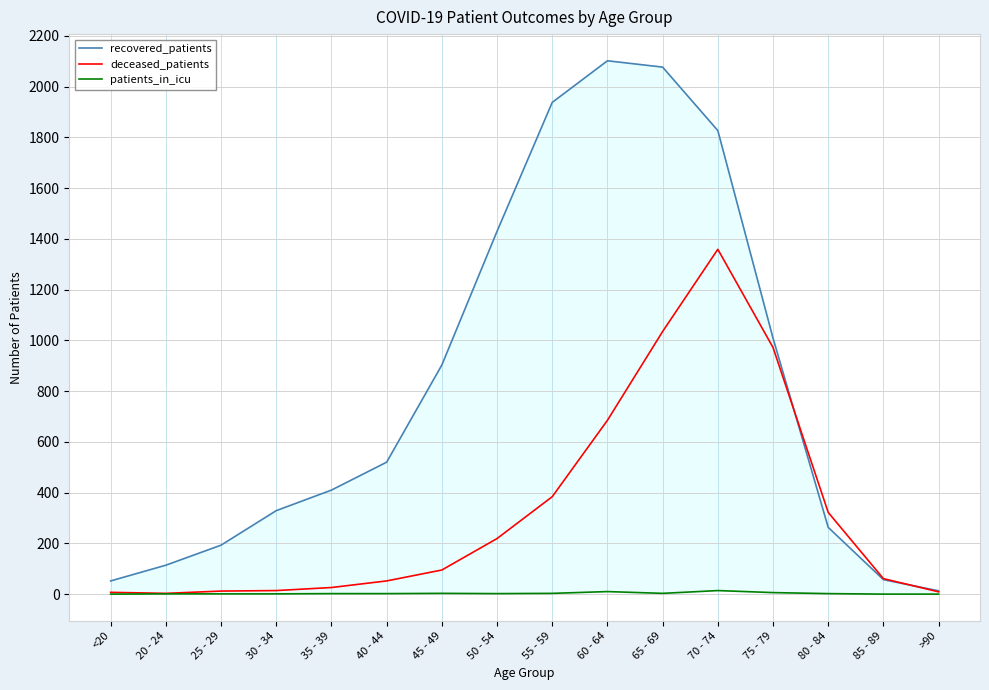

What is the maximum value shown in the chart?

2102